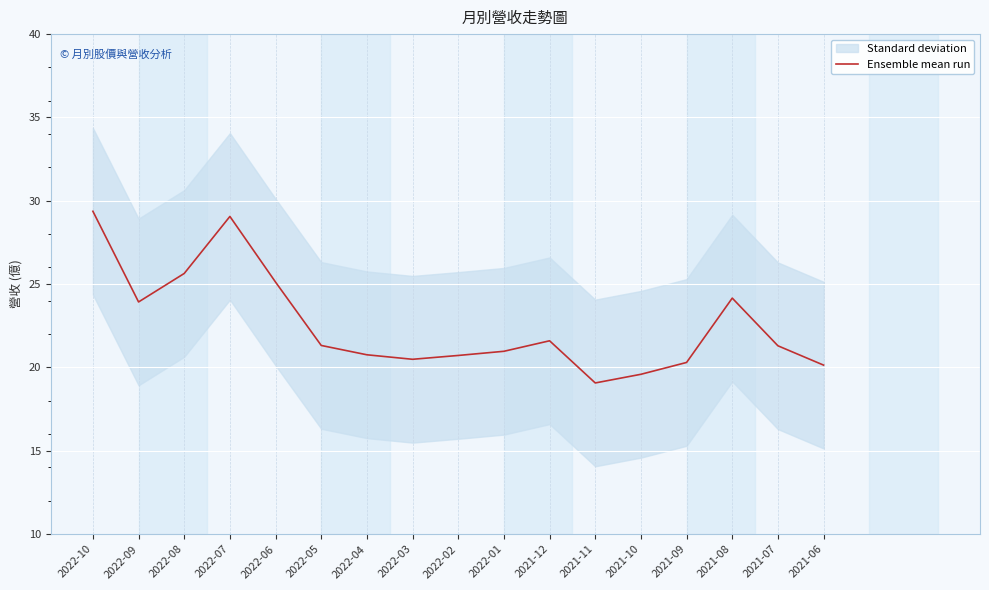

Reading left to right, list all the values displayed in this chart.

2022-10=29.4	2022-09=23.9	2022-08=25.6	2022-07=29.1	2022-06=25.1	2022-05=21.3	2022-04=20.8	2022-03=20.5	2022-02=20.7	2022-01=21.0	2021-12=21.6	2021-11=19.1	2021-10=19.6	2021-09=20.3	2021-08=24.2	2021-07=21.3	2021-06=20.1